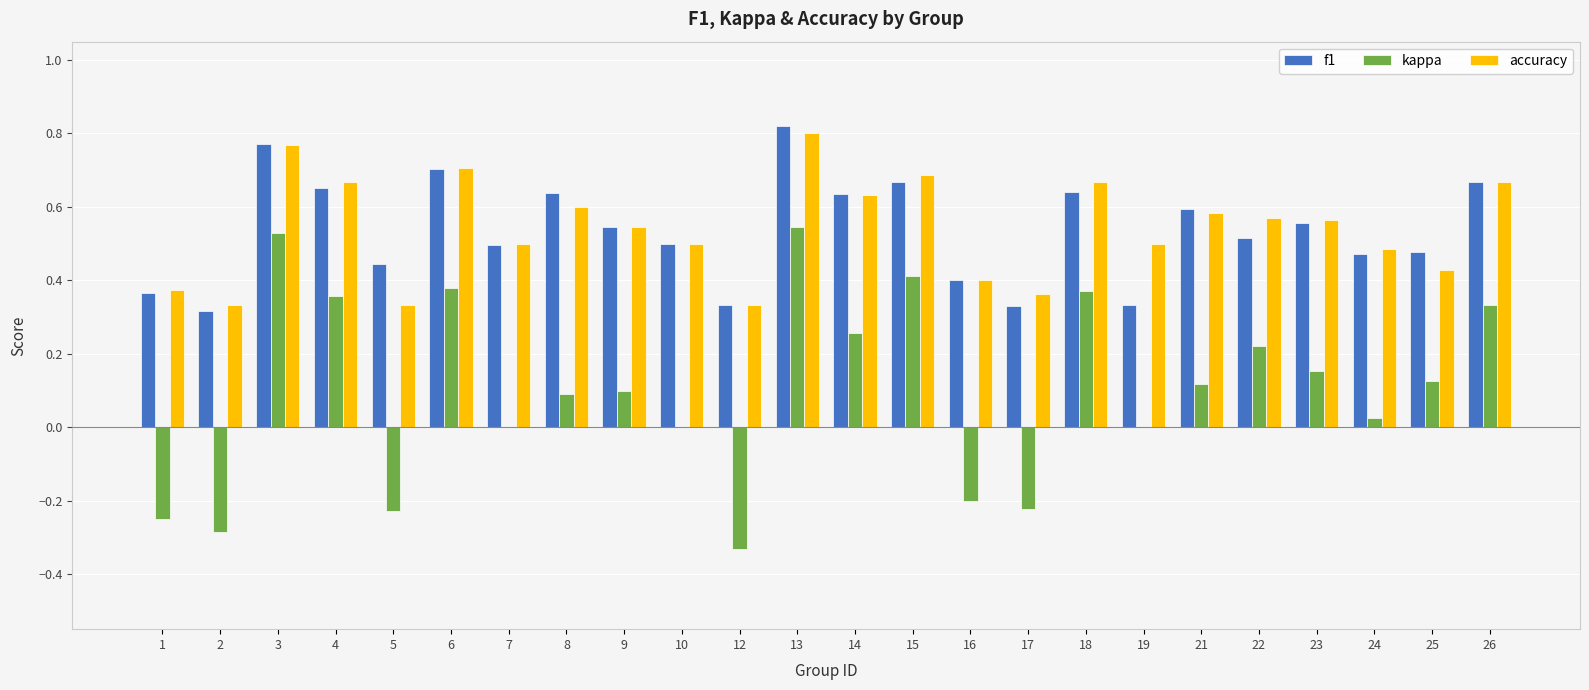

The value of kappa at 14 is 0.1. True or false?

False